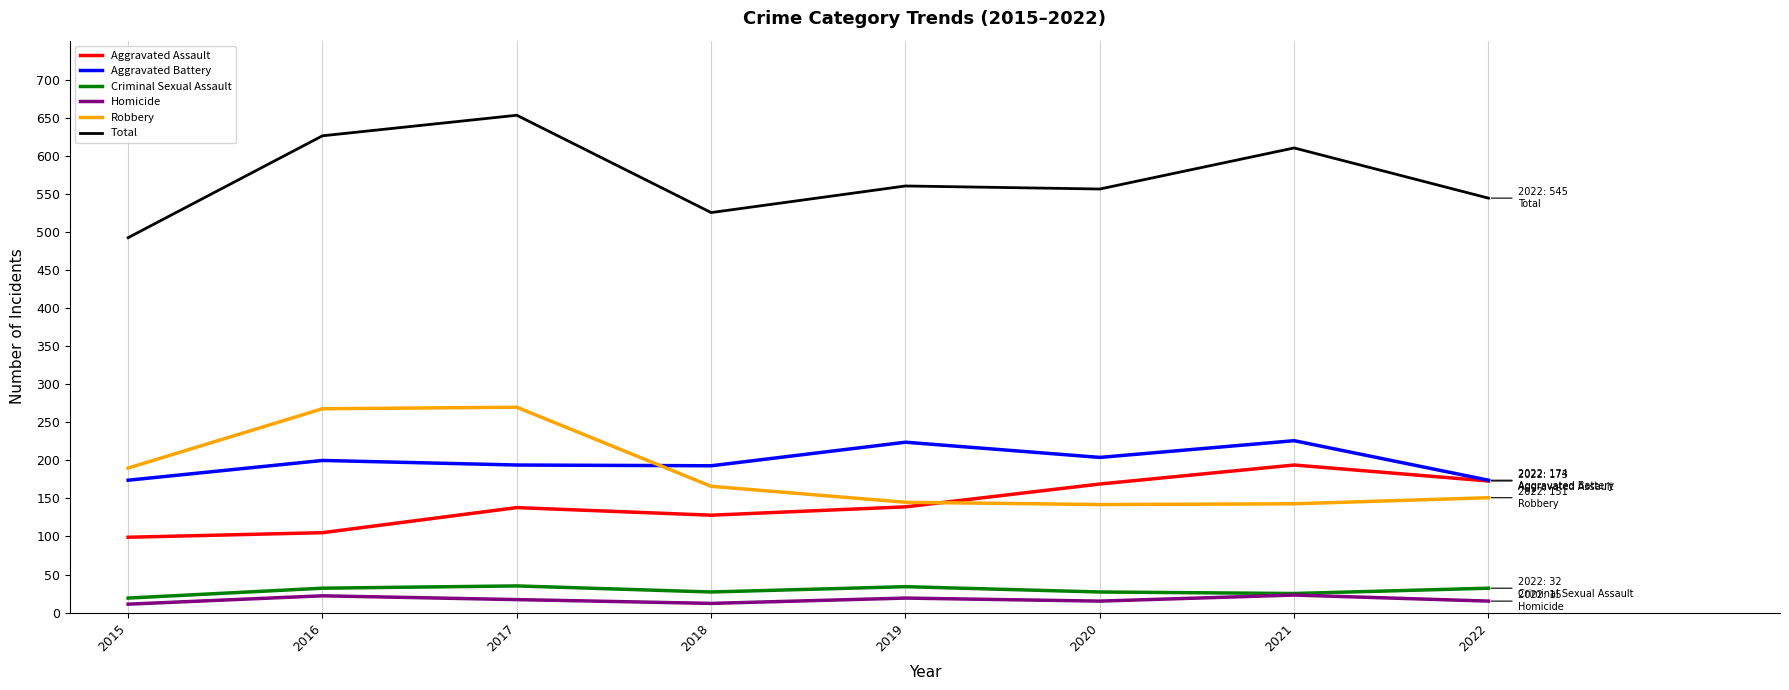

What is the lowest value of the Total series?

493